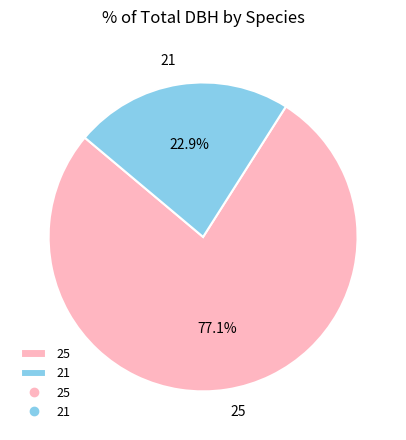

Between 25 and 21, which is larger?

25